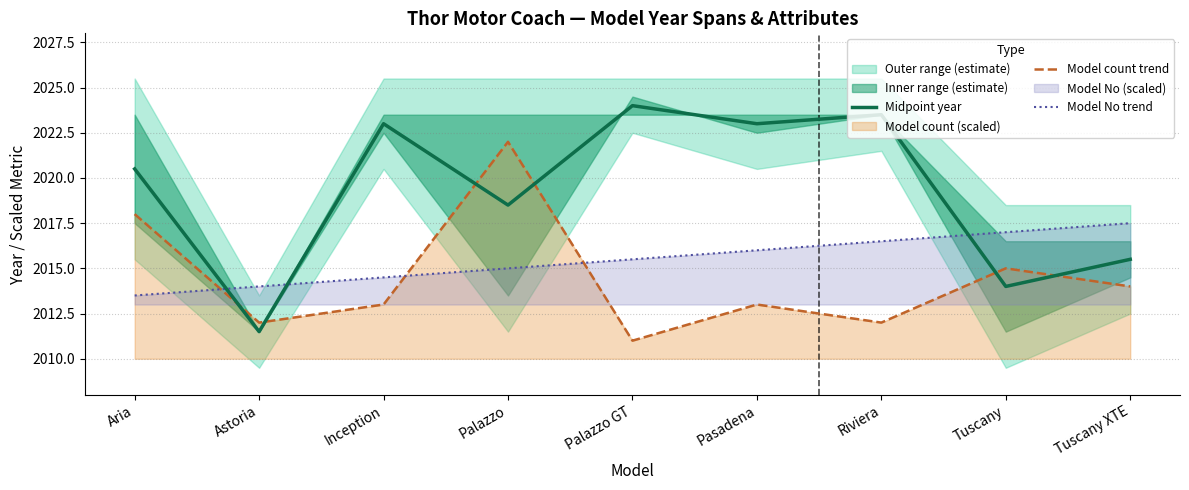

How many lines are shown in the chart?

3